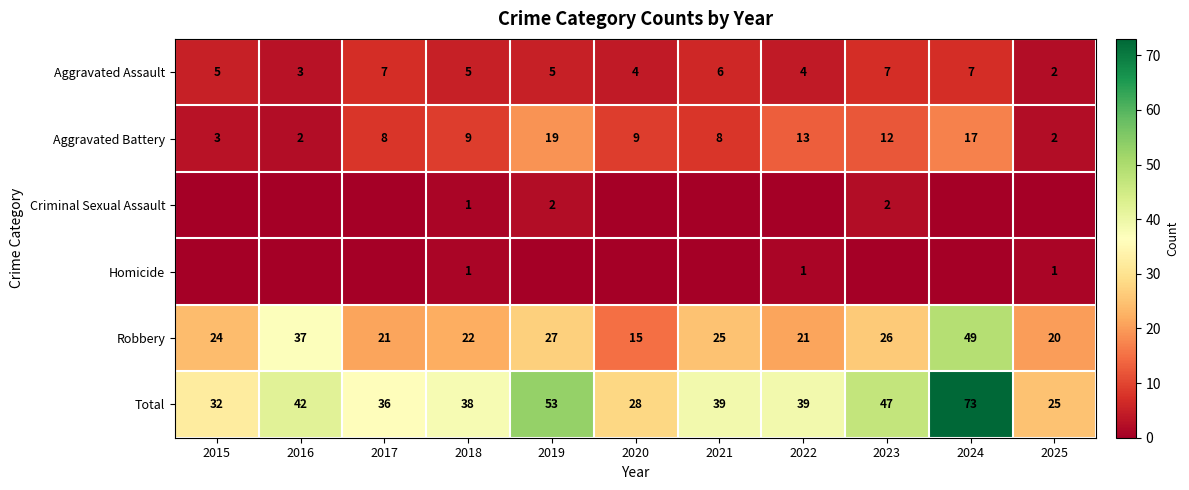

What is the sum of the Robbery values at 2025 and 2021?

45